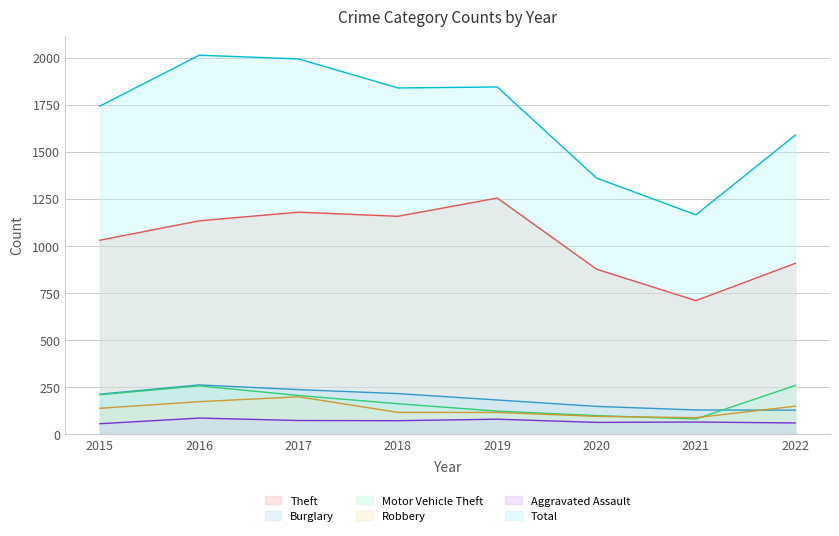

The Theft series shows 1157 at 2018. True or false?

True